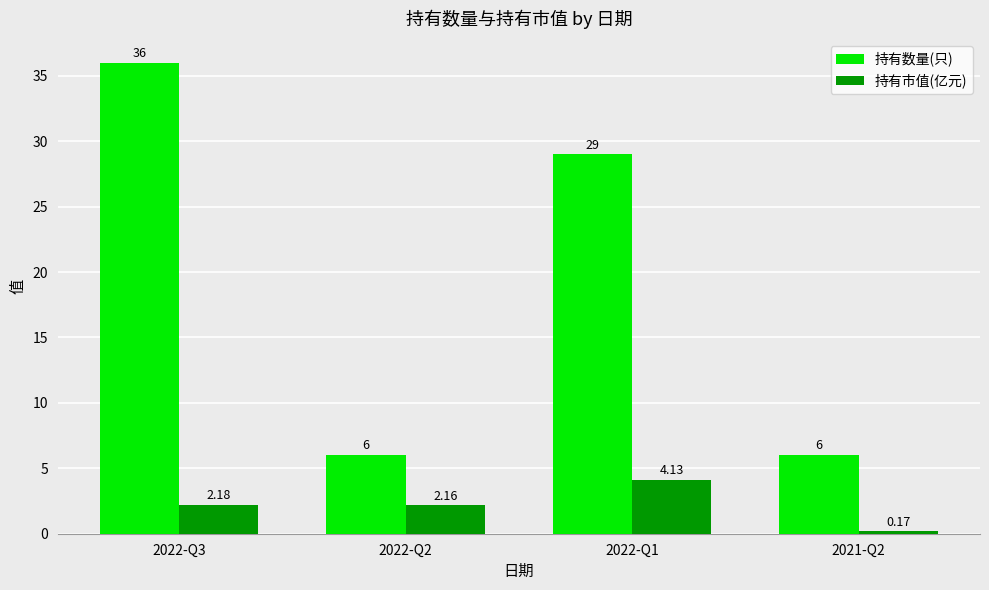

Which series changed the most between 2022-Q3 and 2021-Q2?

持有数量(只)